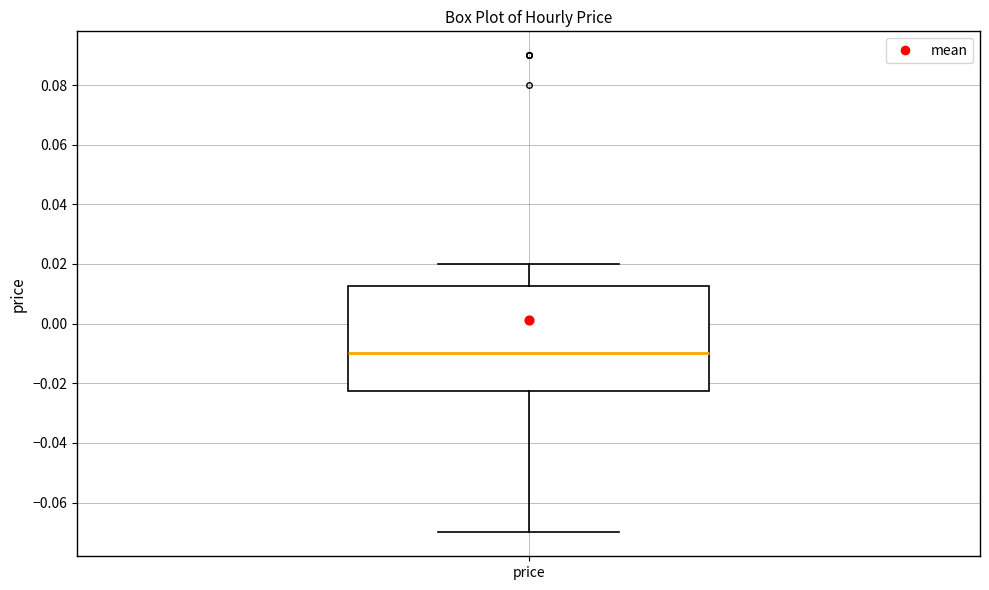

Where does the lower whisker of the box for price end on the y-axis? The values are not printed on the chart, so give them approximately, as read against the axis.

-0.070